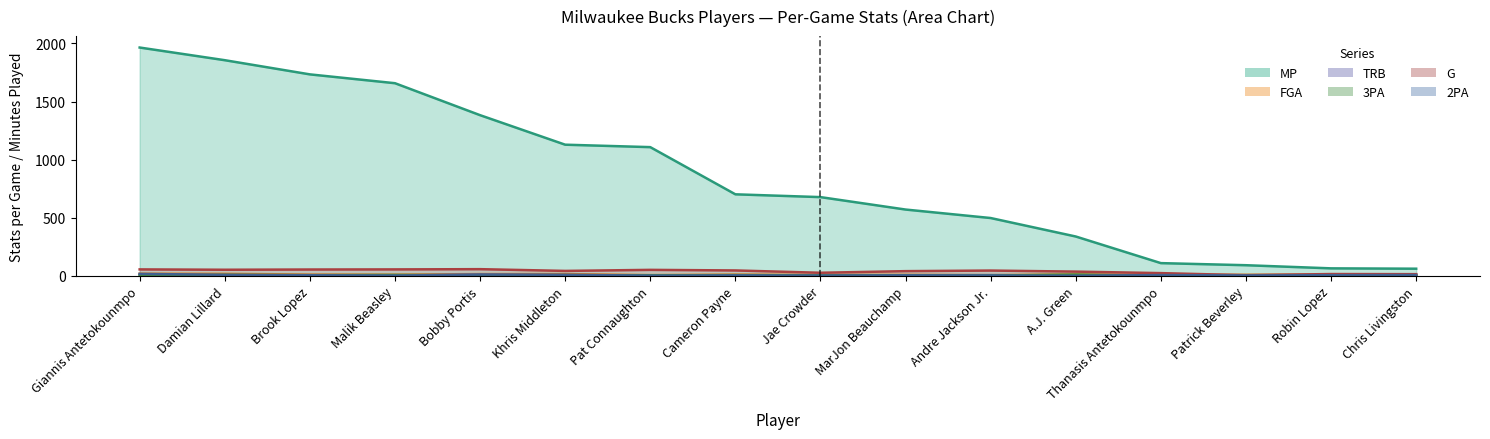

Which series has the largest total across all categories?

MP